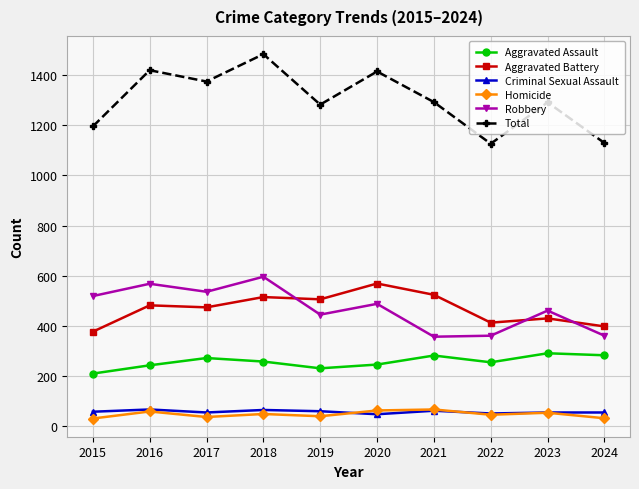

At which category does the chart reach its peak across all series?

2018